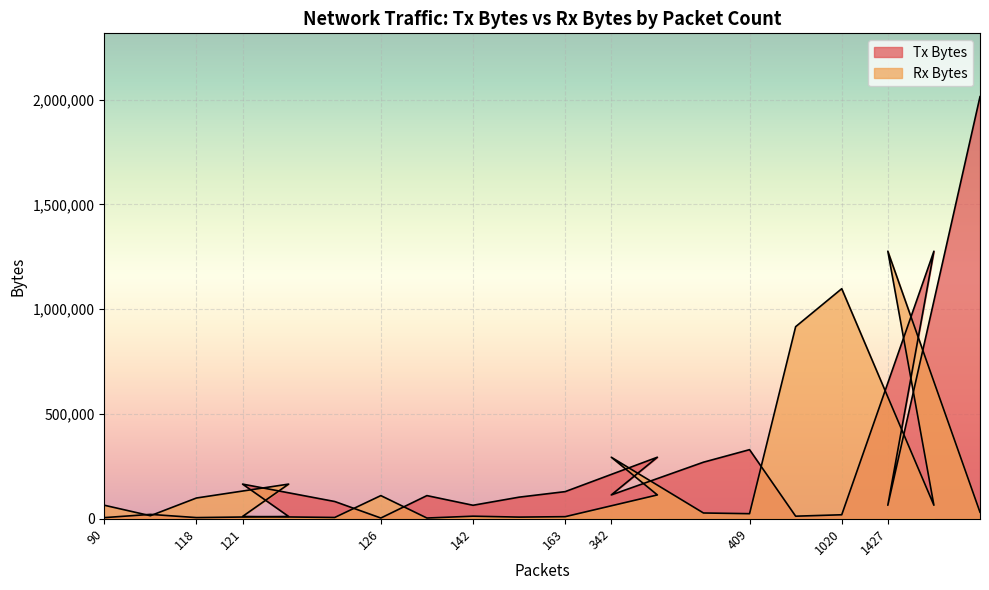

List the series in order of their peak value, lowest first.

Rx Bytes, Tx Bytes